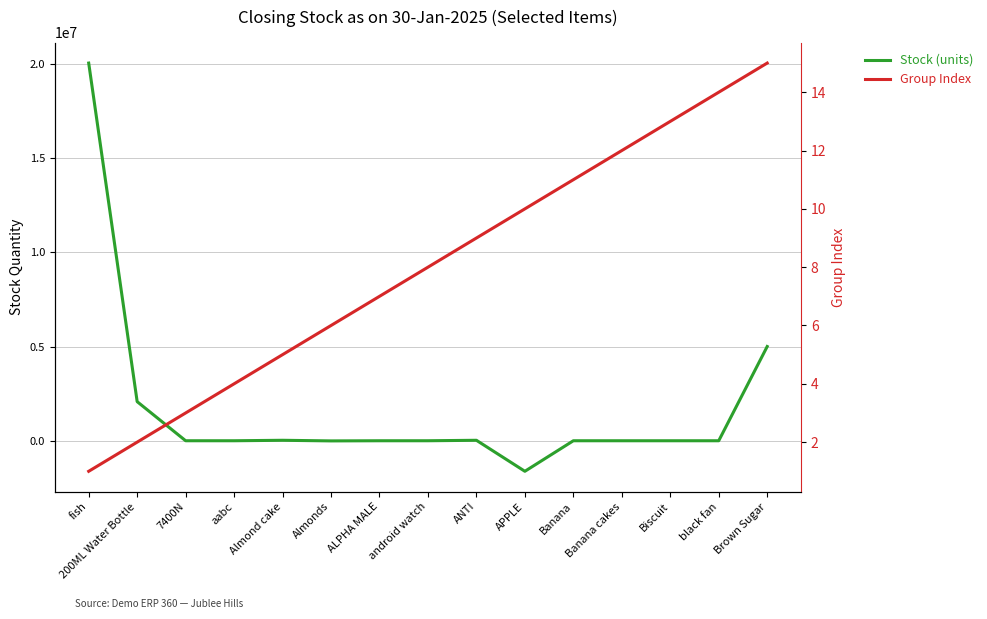

Where does the Stock (units) series first go above 264?

fish